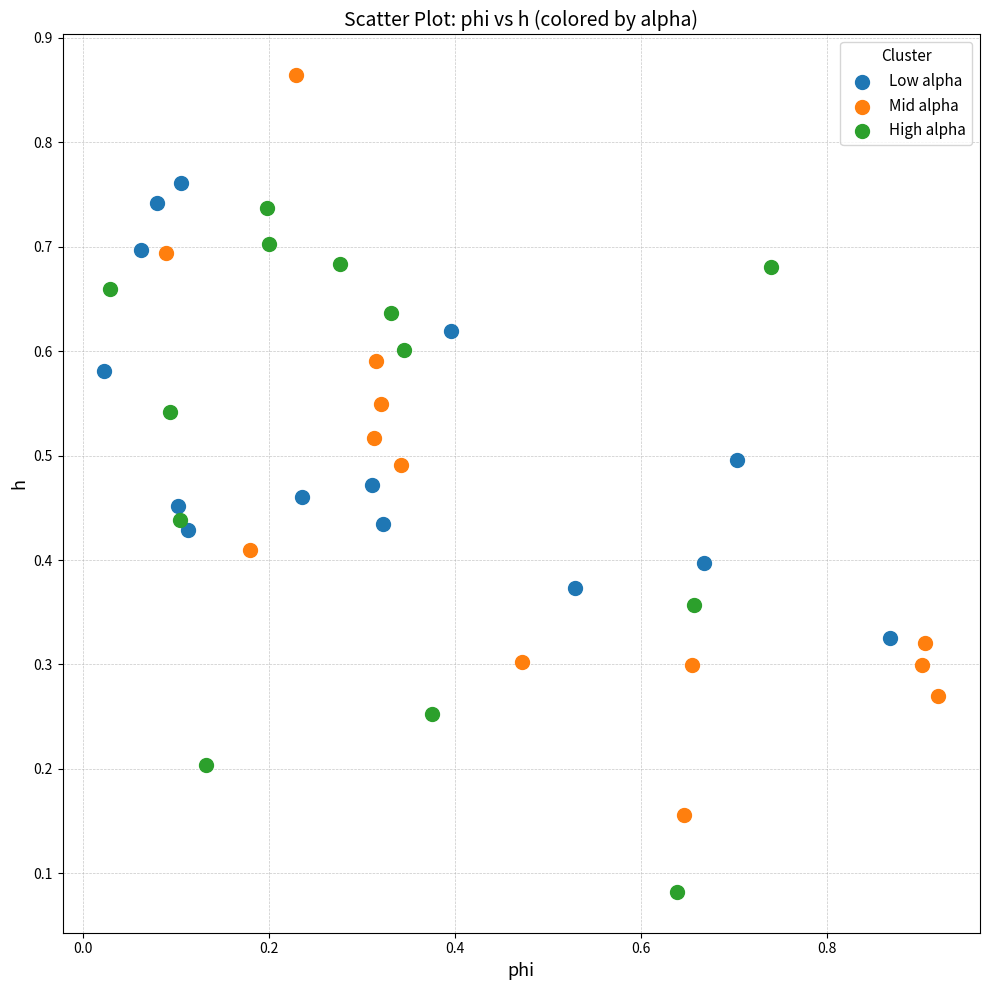

What are all the series names shown in the legend?

Low alpha, Mid alpha, High alpha